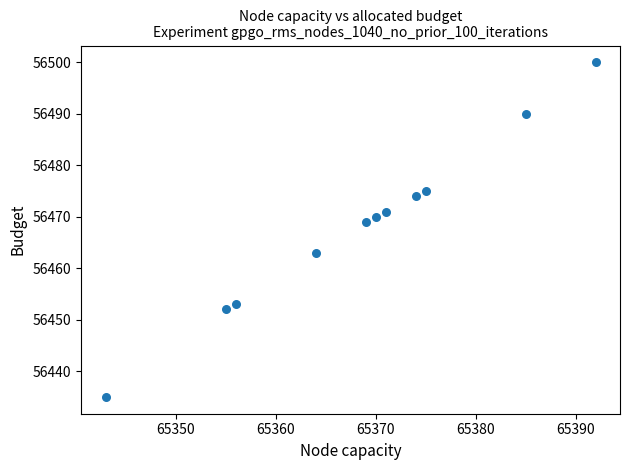

What Y value in the scatter plot is closest to 56467?

56469